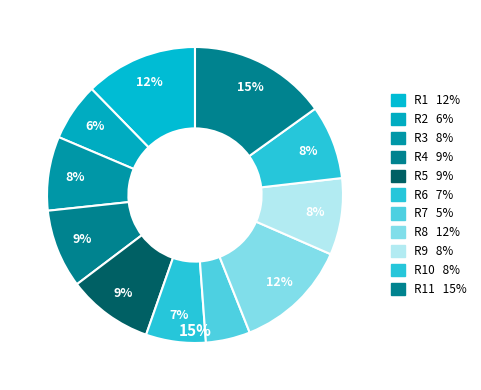

What percentage is the R11 slice, to the nearest percent?

15%